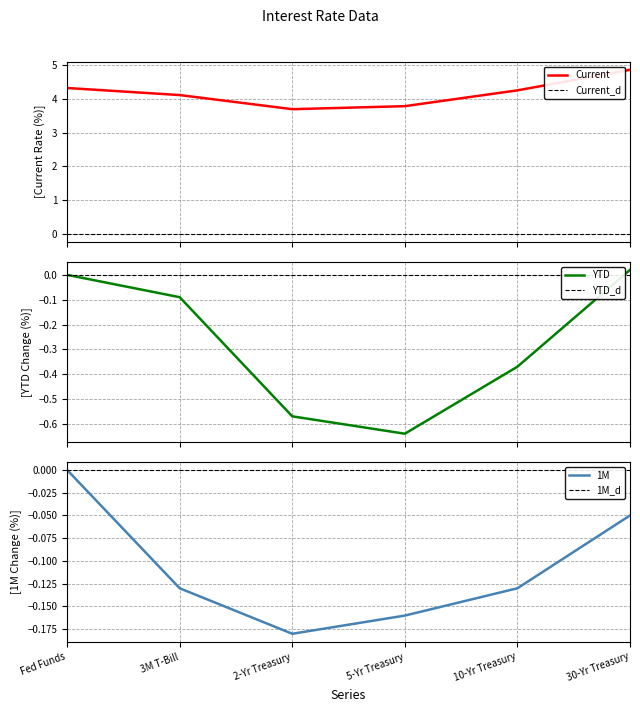

Reading left to right, list all the values displayed in this chart.

Current: Fed Funds=4.3	3M T-Bill=4.1	2-Yr Treasury=3.7	5-Yr Treasury=3.8	10-Yr Treasury=4.3	30-Yr Treasury=4.9
YTD: Fed Funds=0.0	3M T-Bill=-0.1	2-Yr Treasury=-0.6	5-Yr Treasury=-0.6	10-Yr Treasury=-0.4	30-Yr Treasury=0.0
1M: Fed Funds=0.0	3M T-Bill=-0.1	2-Yr Treasury=-0.2	5-Yr Treasury=-0.2	10-Yr Treasury=-0.1	30-Yr Treasury=-0.1